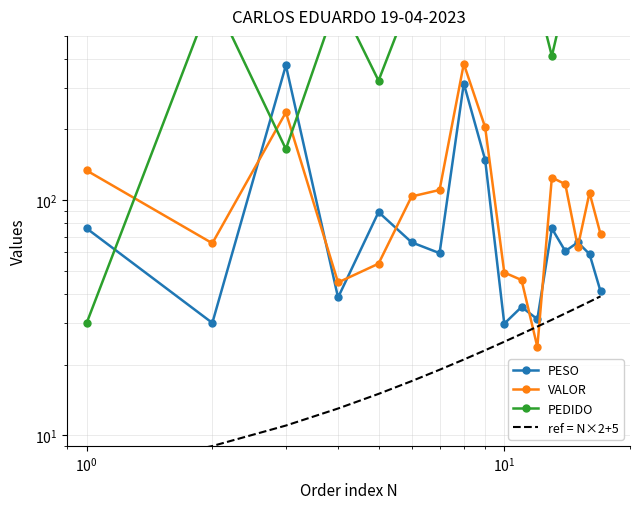

List the series in order of their peak value, lowest first.

ref = N×2+5, PESO, VALOR, PEDIDO